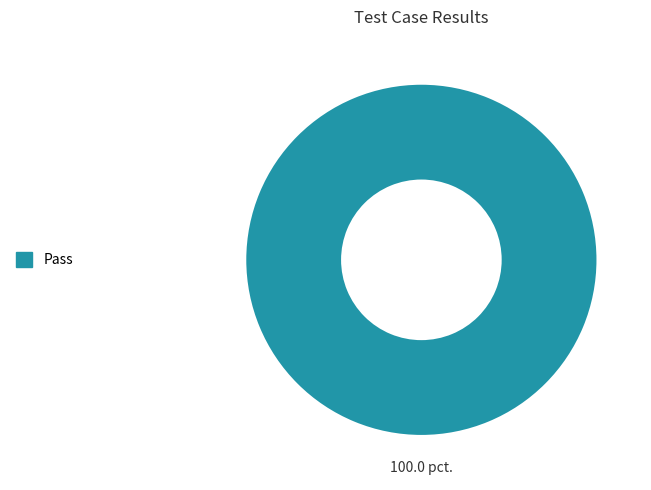

How many segments does this pie chart have?

1